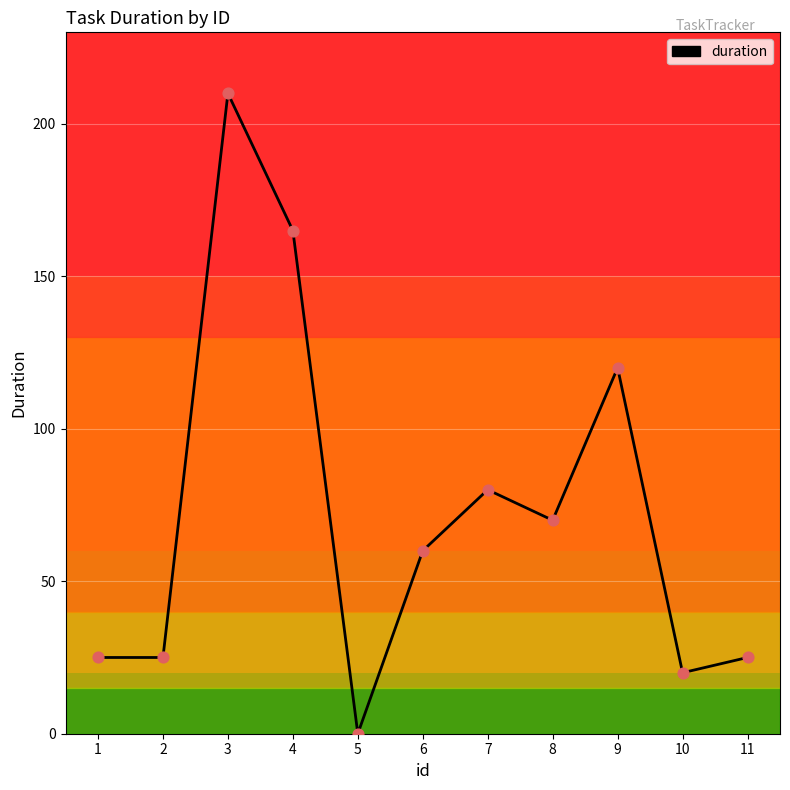

What is the change in value from 7 to 10?

-60